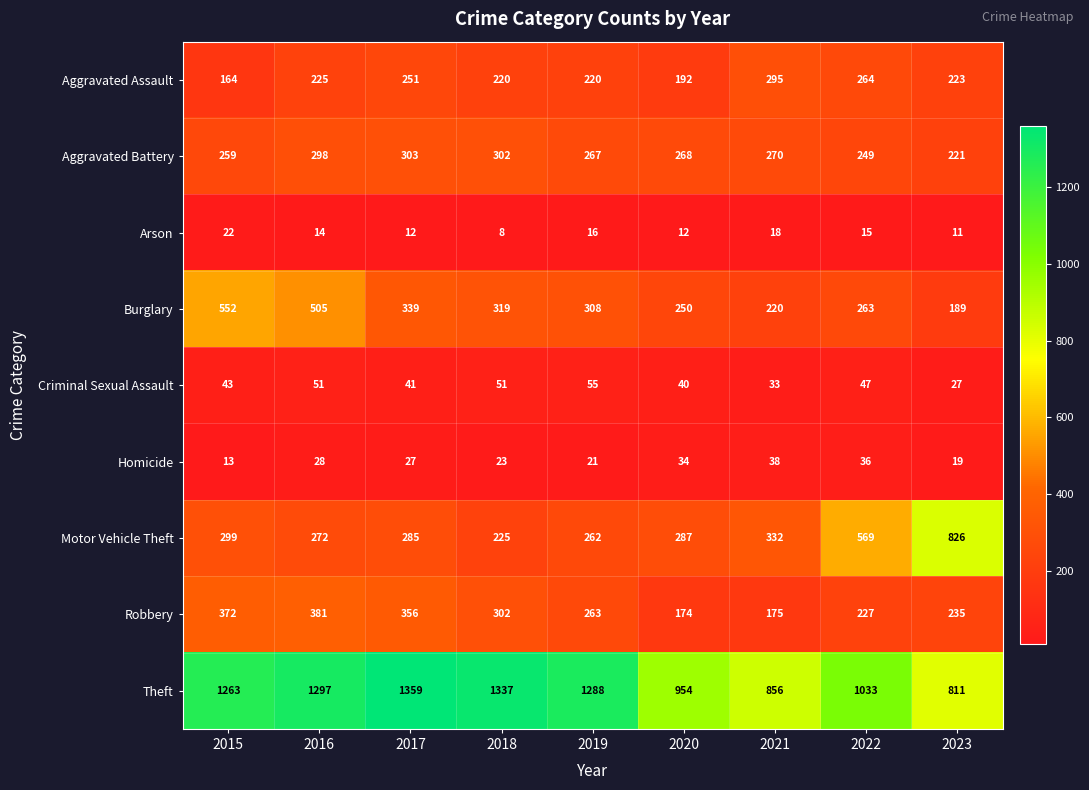

What is the spread (max minus min) of values at 2016?

1283